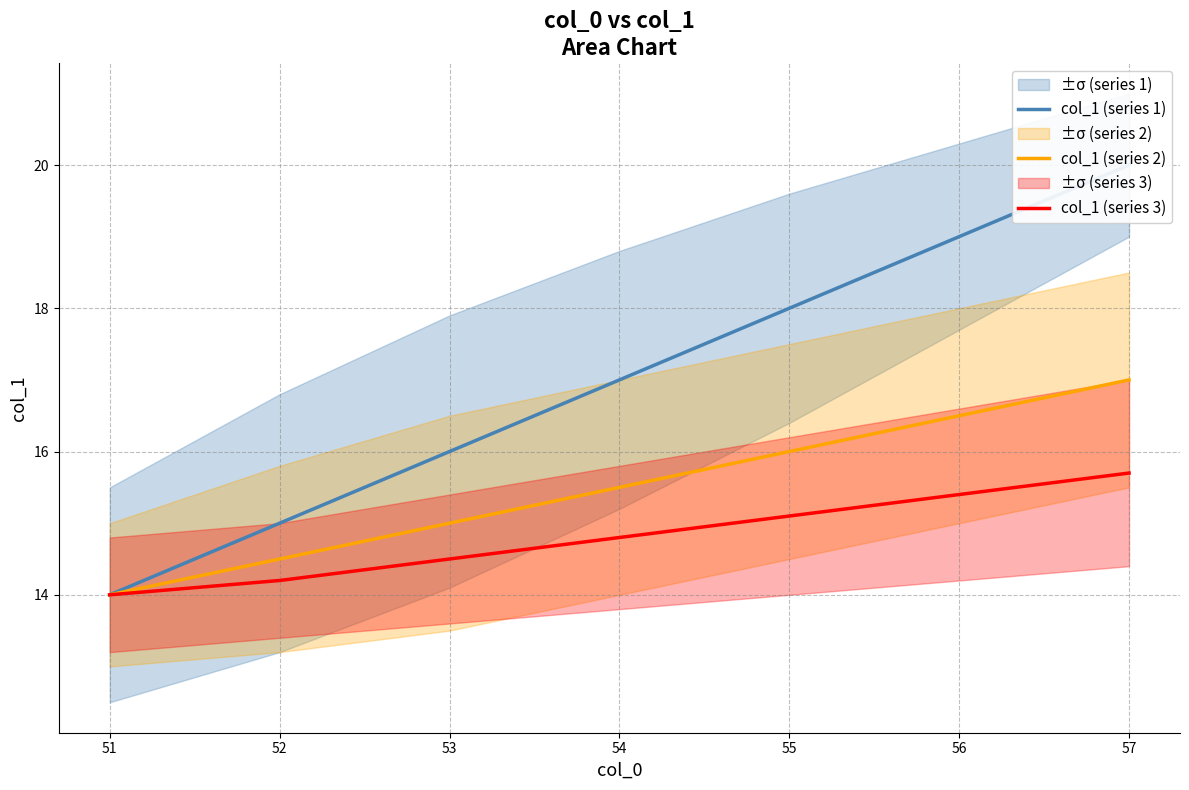

How many categories are shown in the chart?

7